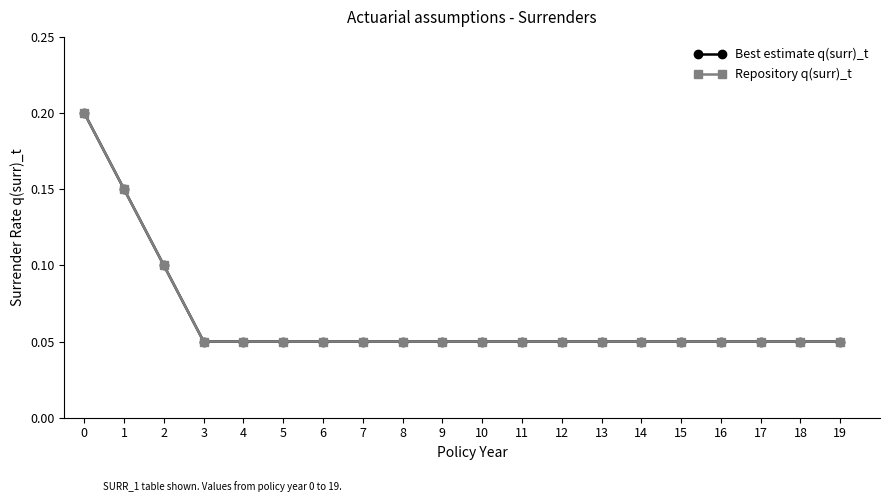

What is the sum of all Repository q(surr)_t values?

1.3